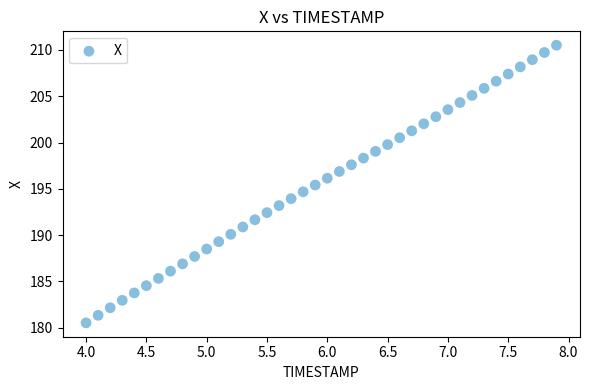

What is the range of Y values (max minus min)?

30.0